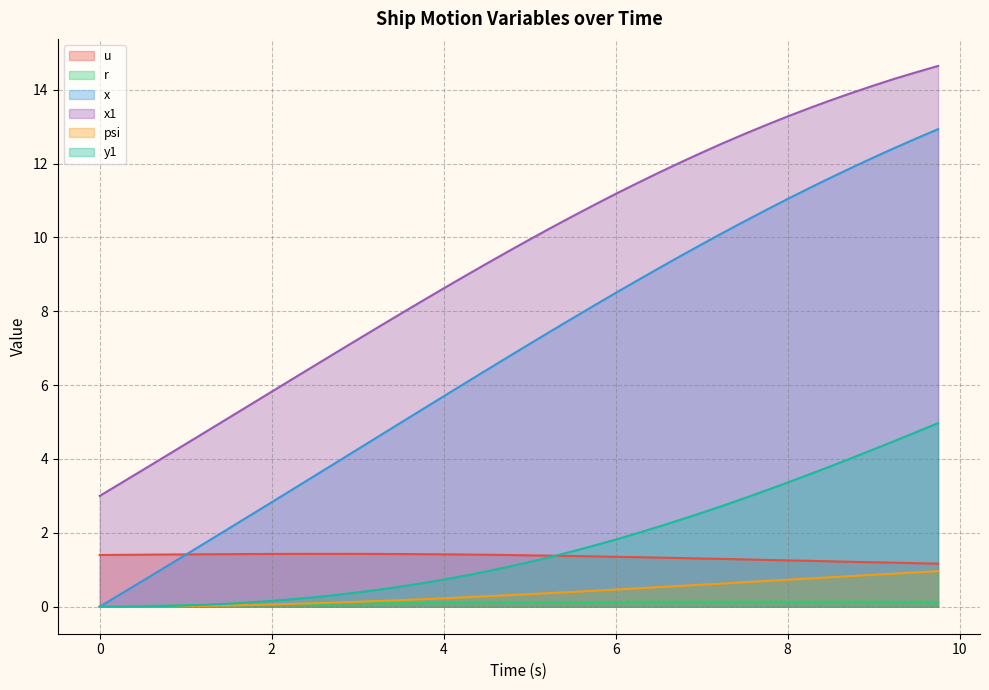

True or false: u and r intersect in this chart.

False